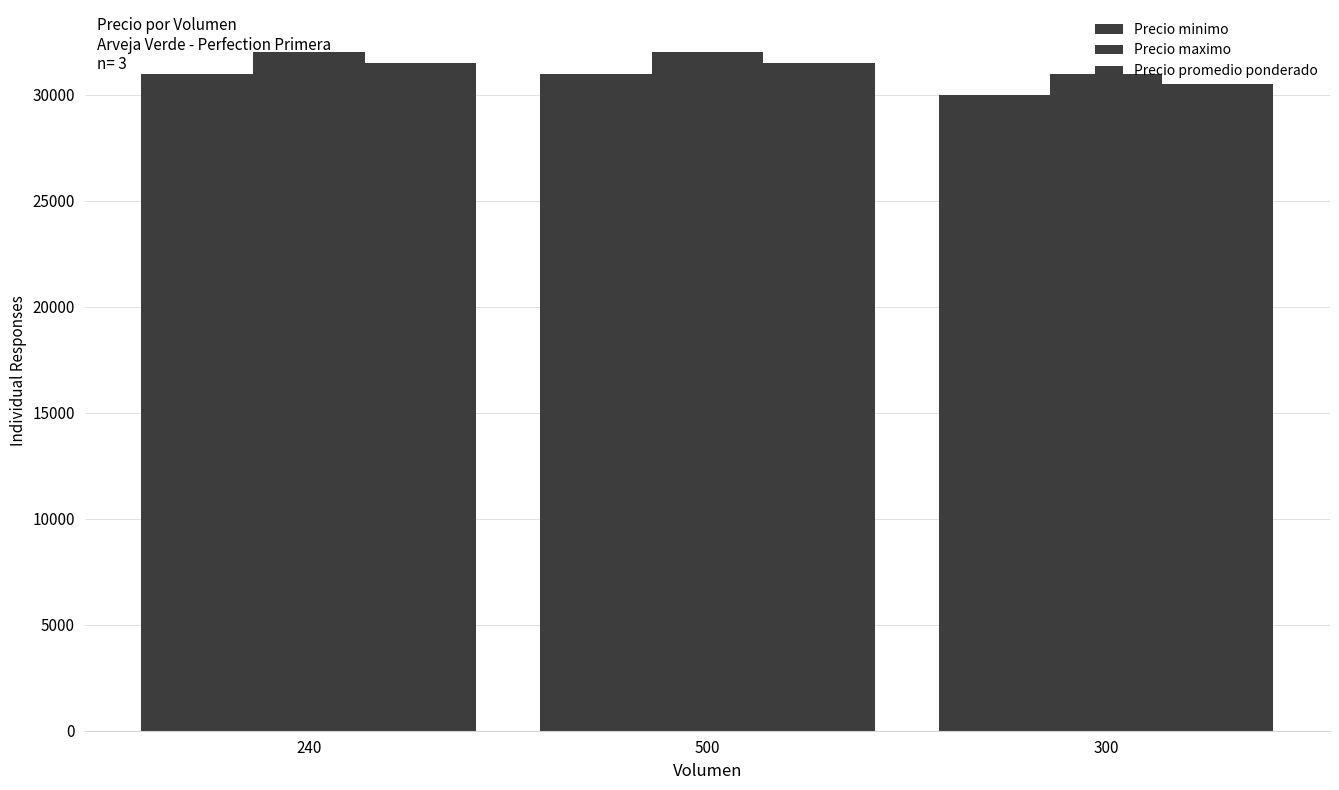

The Precio minimo series shows 30000 at 300. True or false?

True